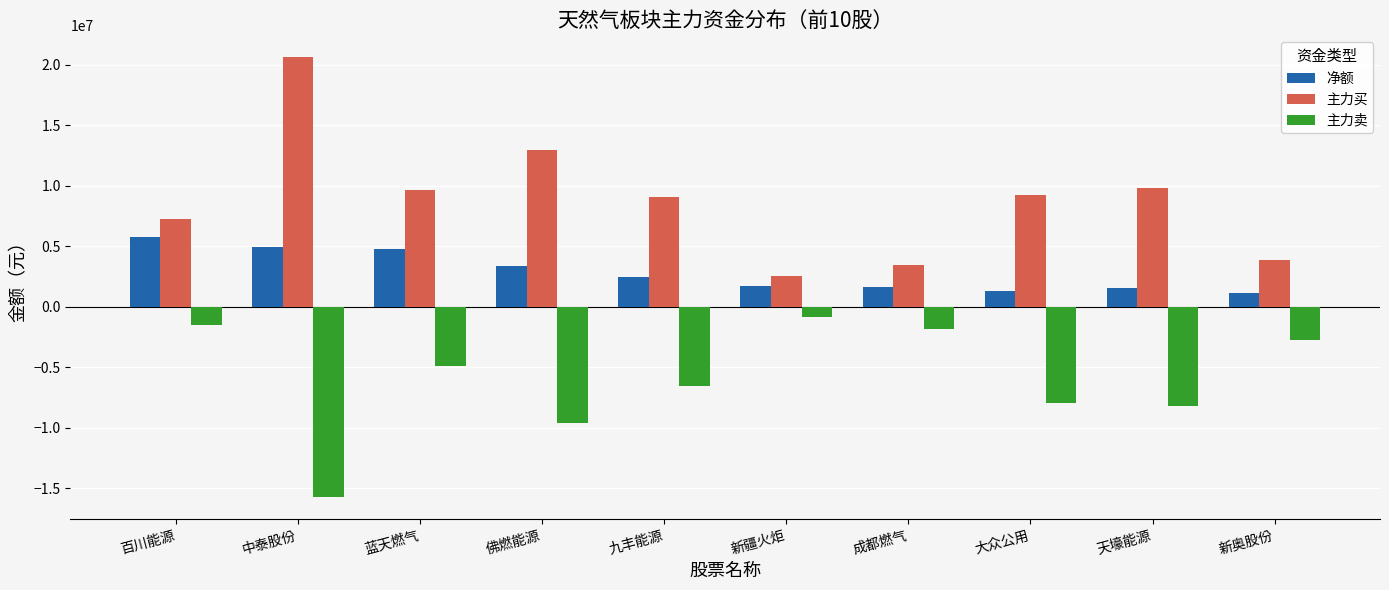

What is the label of the 1st bar from the right?

新奥股份